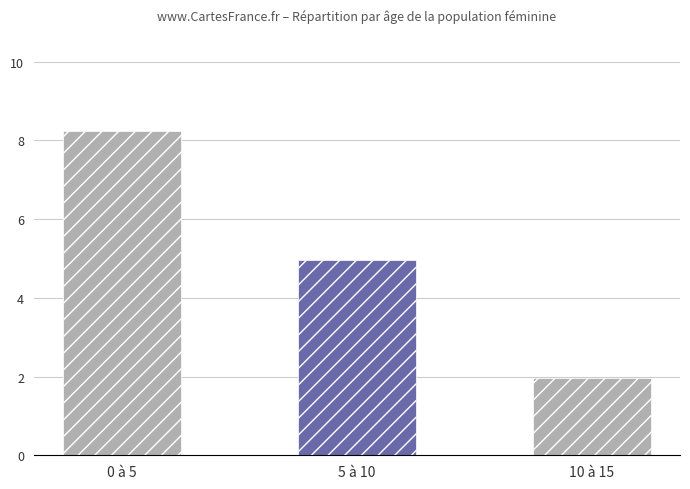

List the labels in order of value, largest first.

0 à 5, 5 à 10, 10 à 15